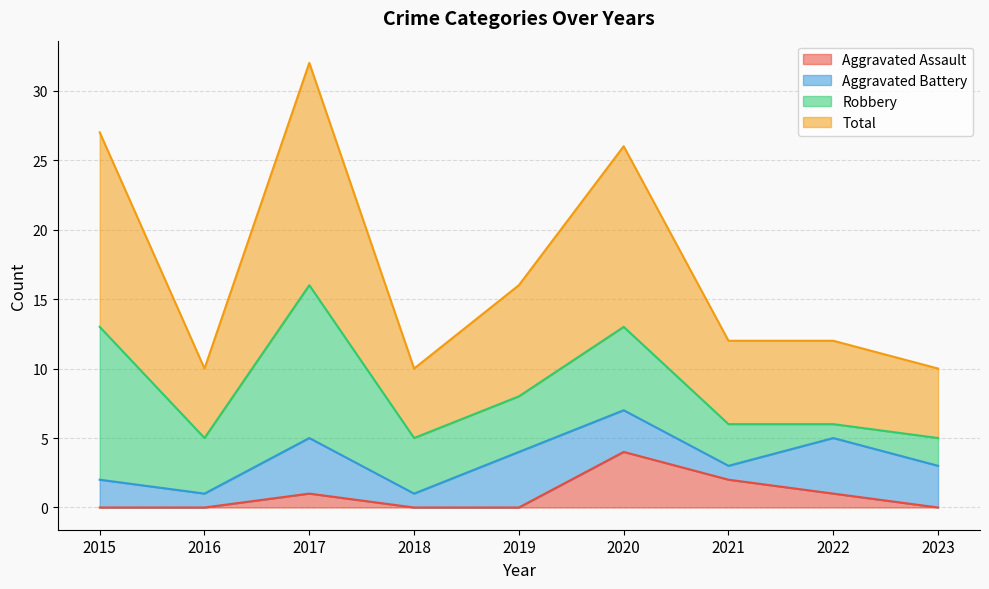

Is it true that Total equals 8 at 2022?

False